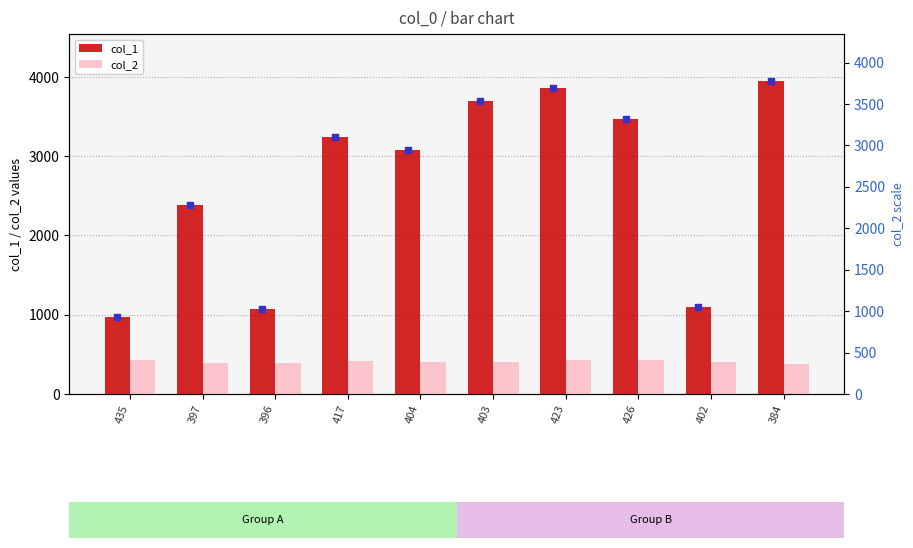

At which category is the sum across all series the highest?

384